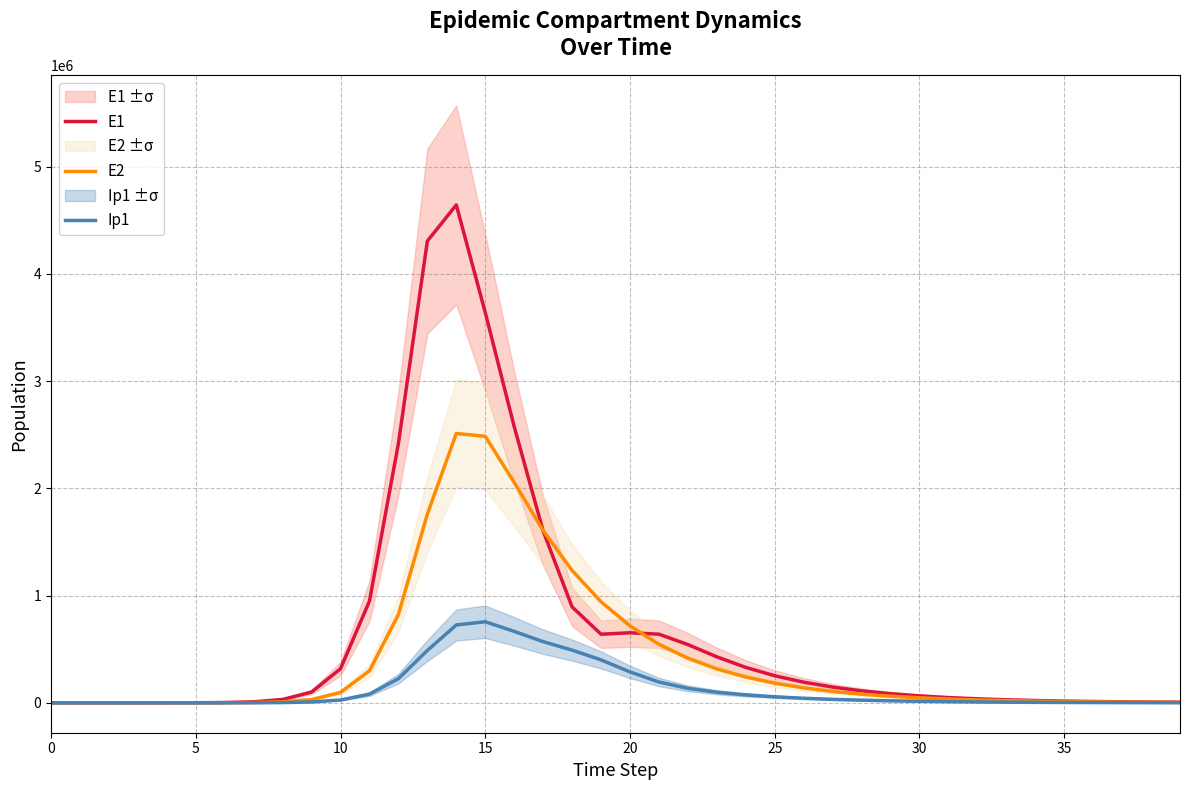

True or false: Ip1 and E2 intersect in this chart.

False